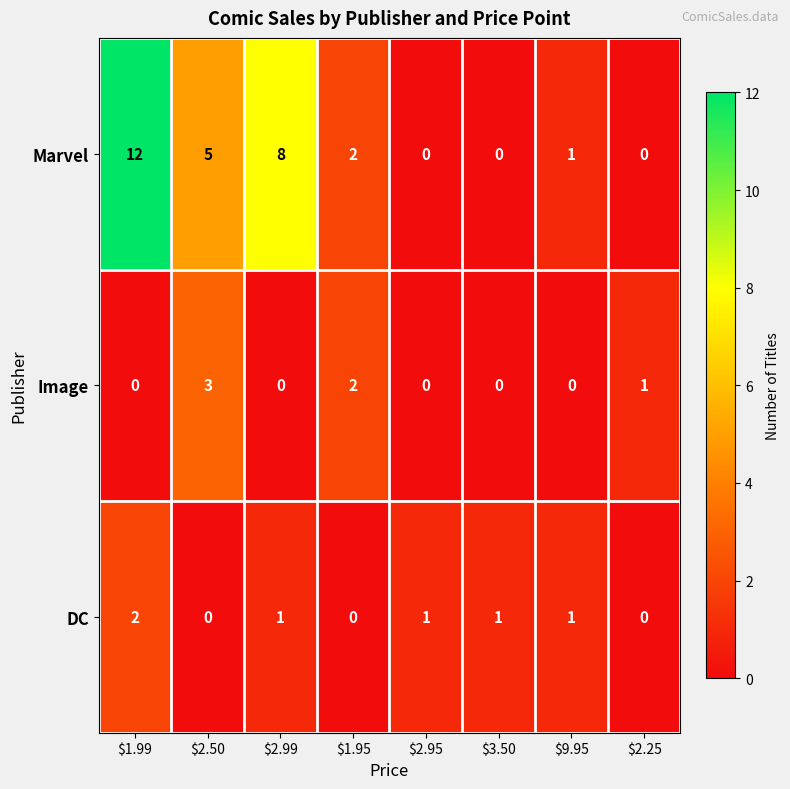

What is the average value of the Marvel series?

4